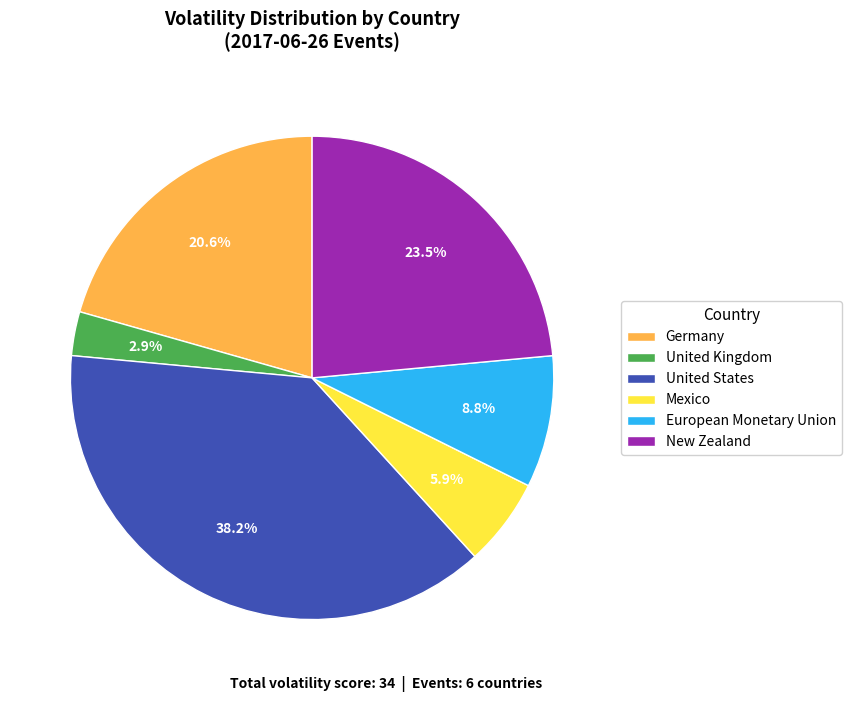

Is it true that Mexico is 10% of the pie?

False